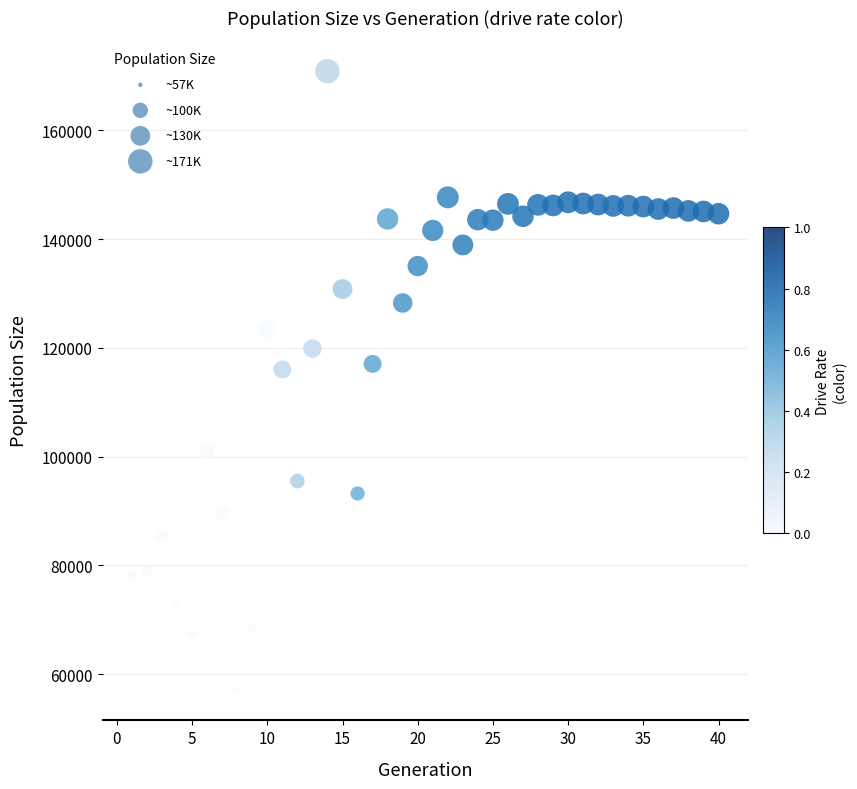

What is the range of Y values (max minus min)?

113695